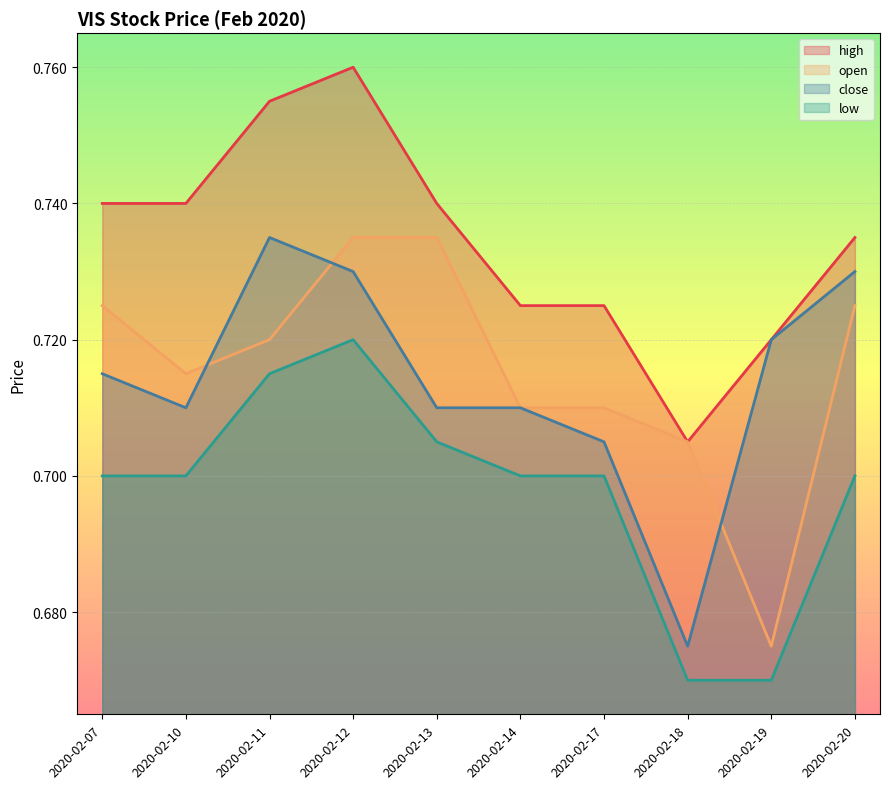

True or false: close and high intersect in this chart.

False